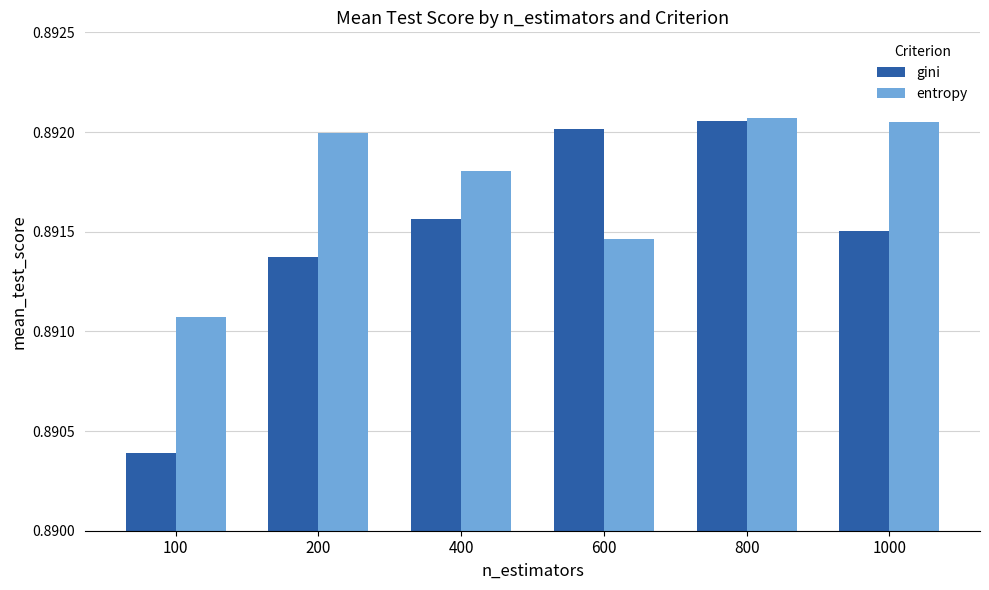

List the series in order of their overall mean, lowest first.

gini, entropy